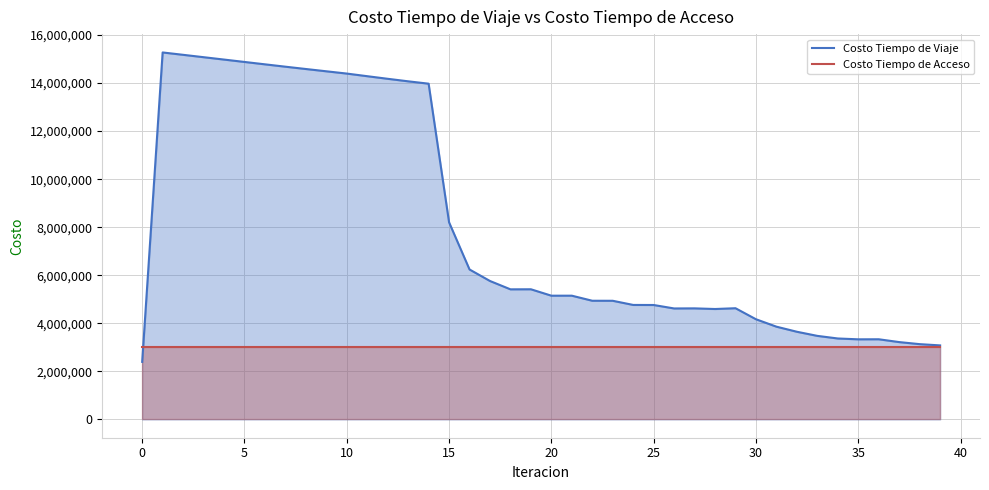

How many data points are less than 5149175?

20